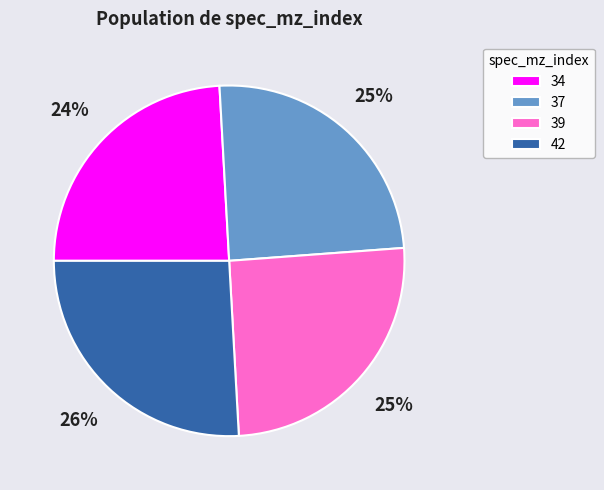

Which slice is the smallest?

34